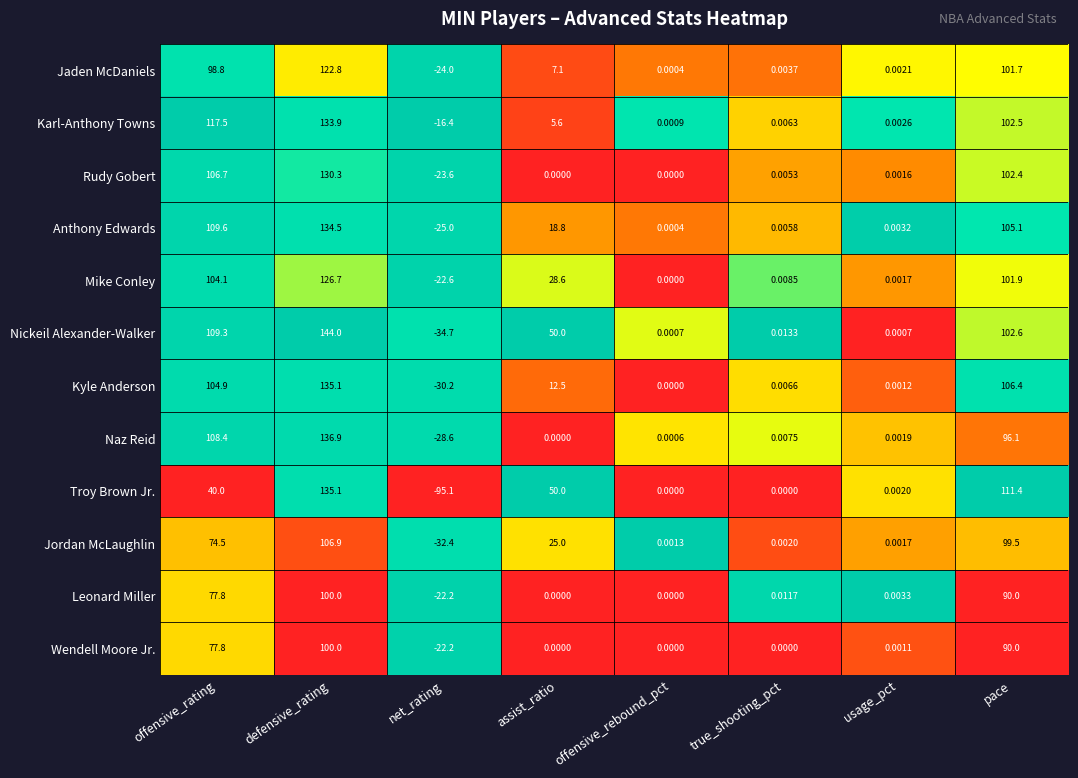

Which category has the lowest value in the Nickeil Alexander-Walker series?

net_rating